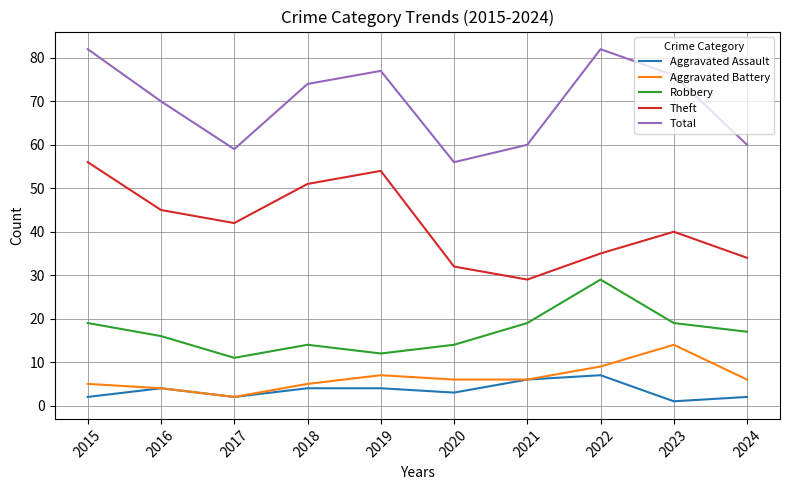

True or false: Theft and Robbery intersect in this chart.

False